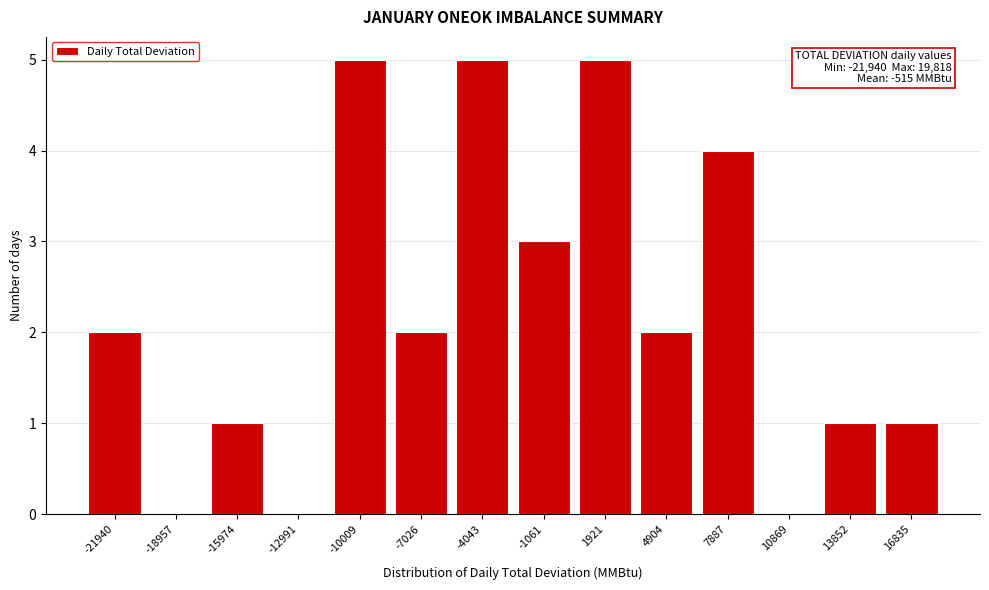

Reading left to right, extract all data points from this chart.

-21940=2	-18957=0	-15974=1	-12991=0	-10009=5	-7026=2	-4043=5	-1061=3	1921=5	4904=2	7887=4	10869=0	13852=1	16835=1